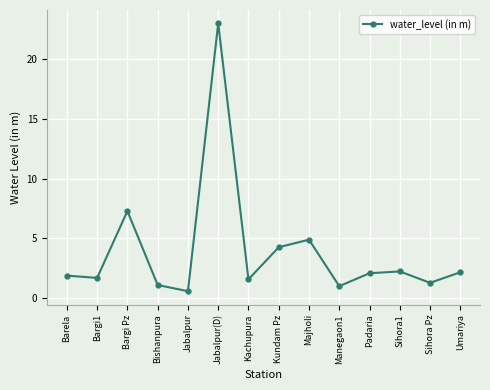

What is the sum of the values at Umariya and Barela?

4.1